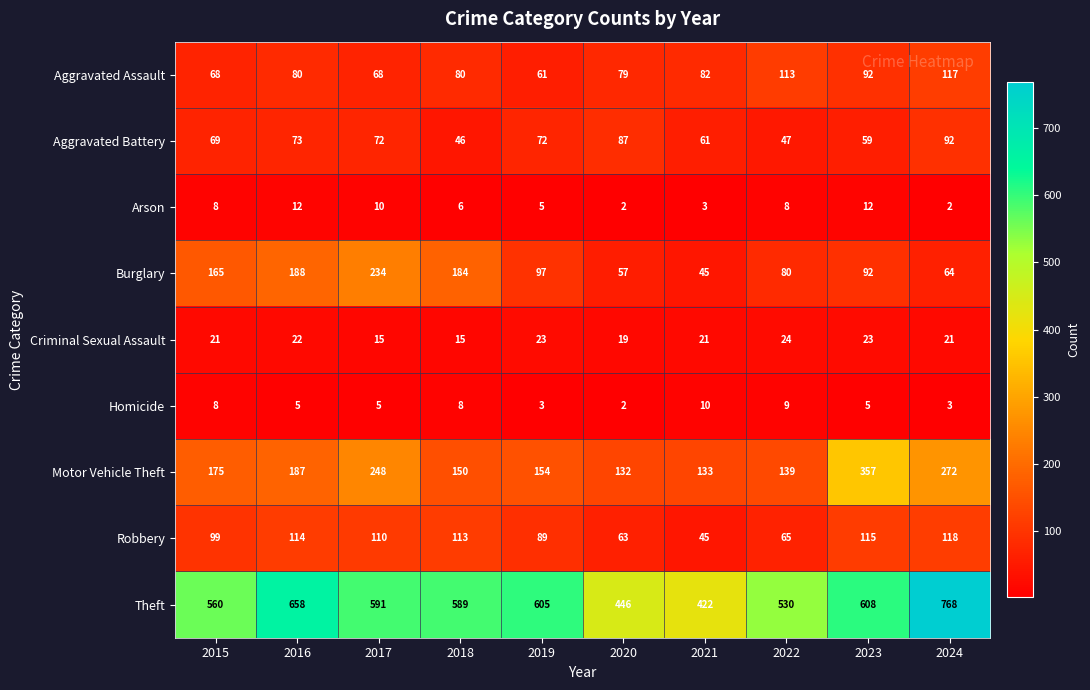

True or false: Aggravated Battery has a value of 114 at 2017.

False